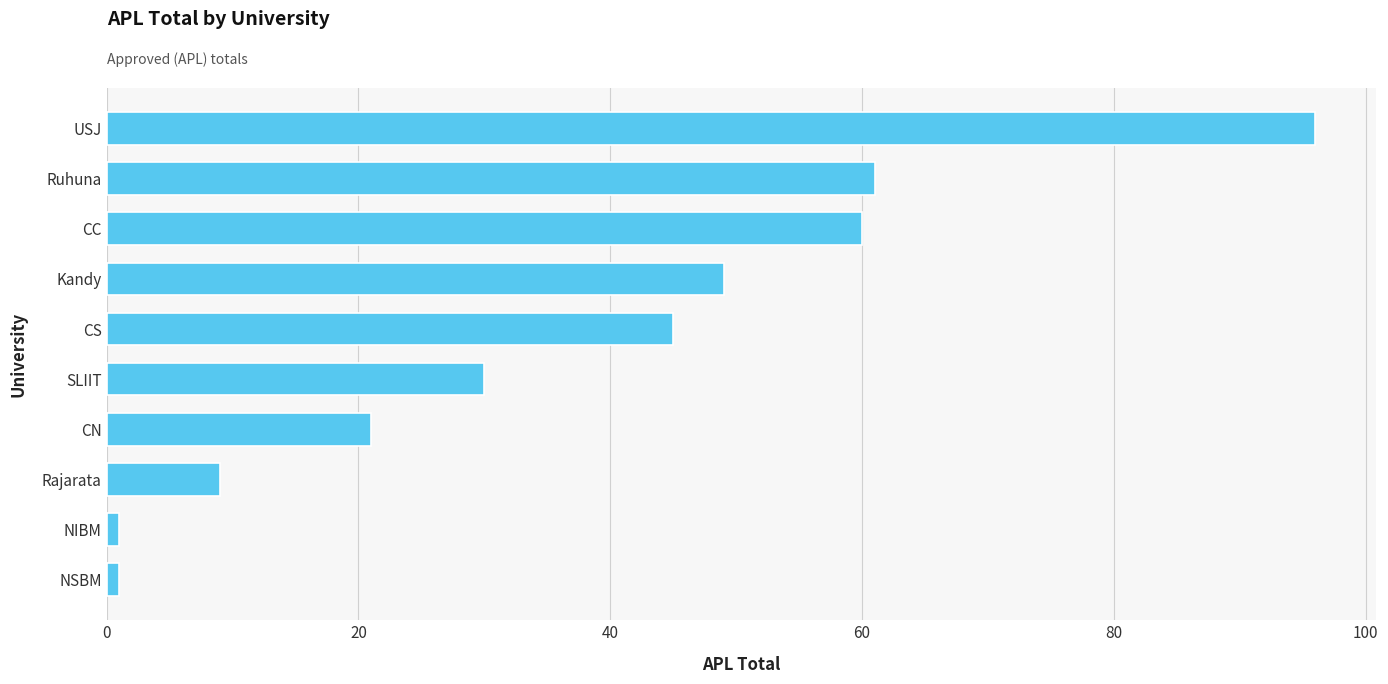

How many data points does each series have?

10